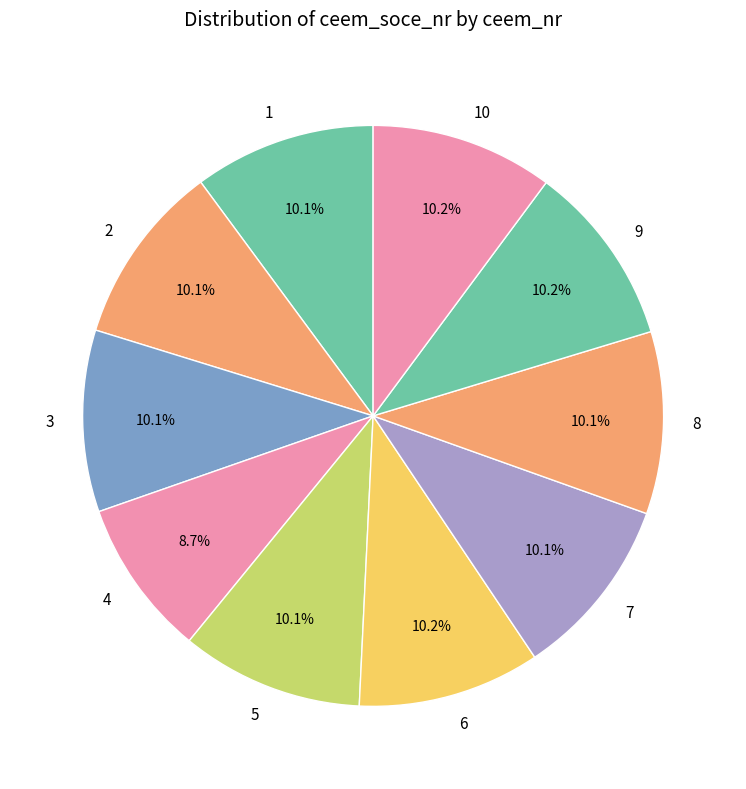

Does 6 represent more than half of the total?

No